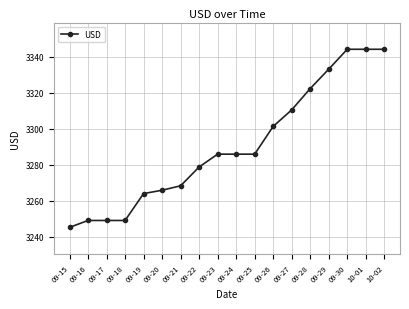

What is the sum of all values?

59225.3